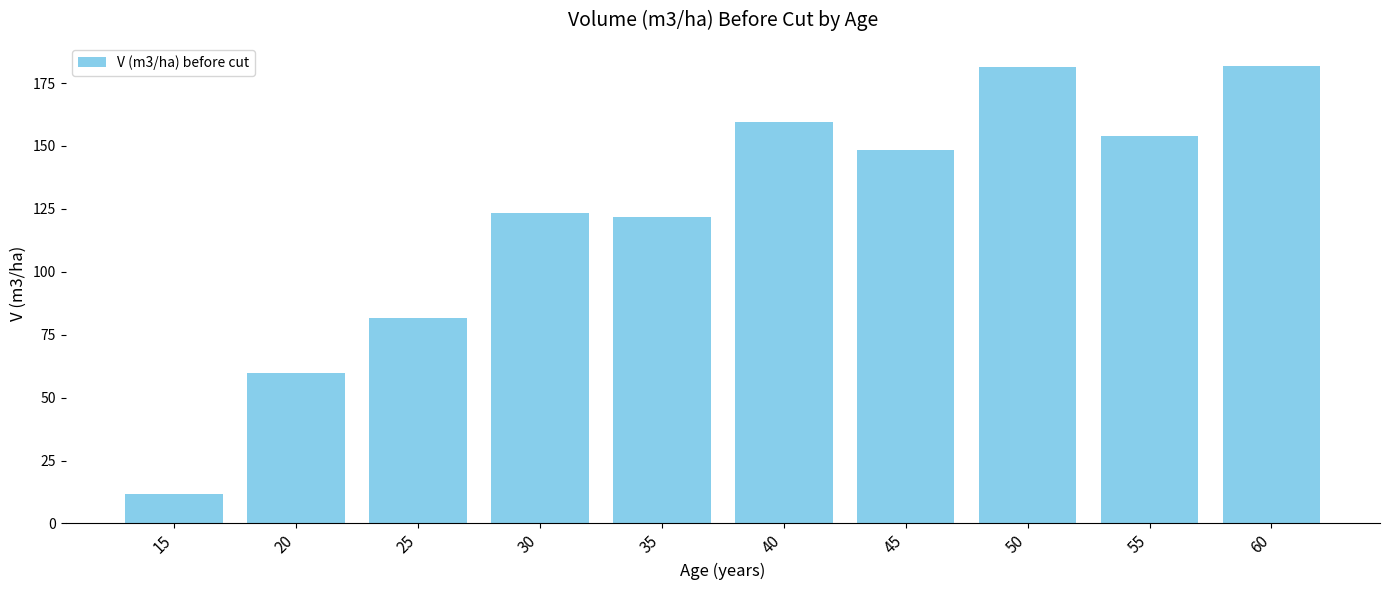

Are the bars horizontal?

No